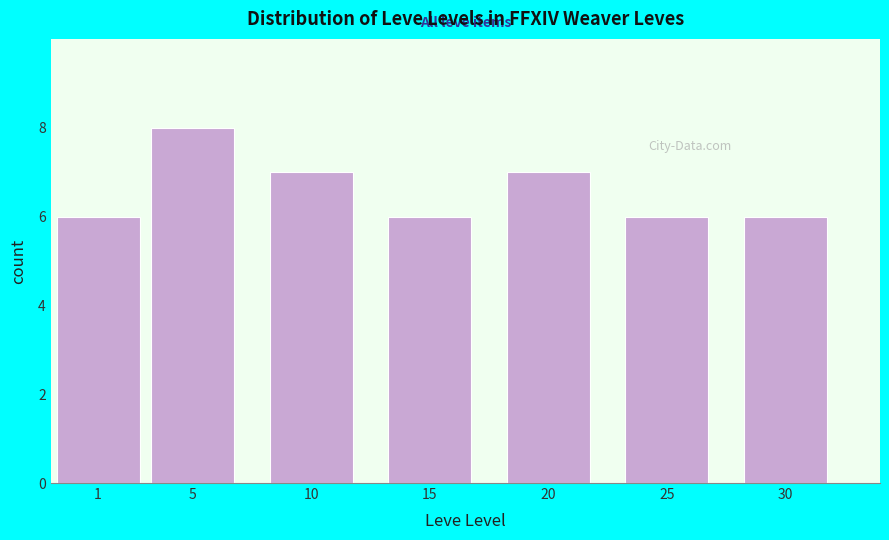

Reading left to right, extract all data points from this chart.

1=6	5=8	10=7	15=6	20=7	25=6	30=6